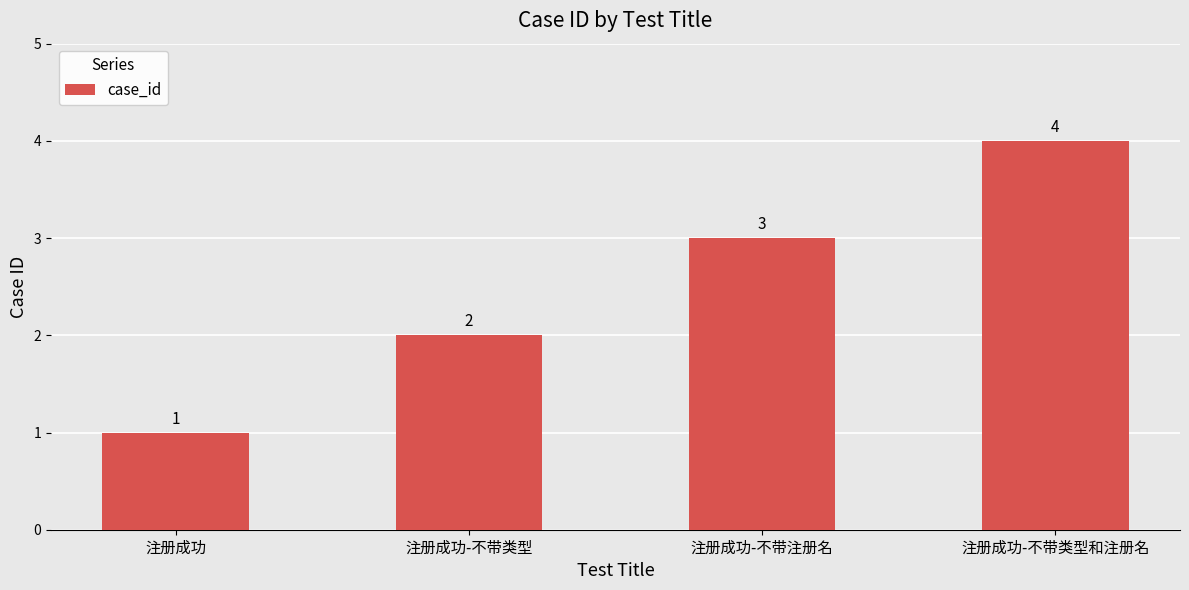

Which label corresponds to the largest value in the chart?

注册成功-不带类型和注册名